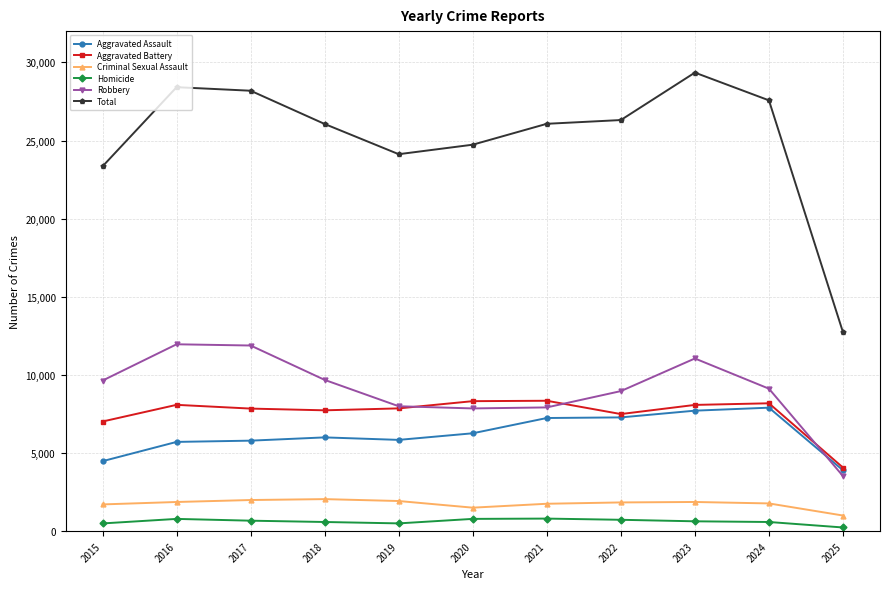

In Aggravated Battery, how many points are higher than both neighbors (excluding endpoints)?

3